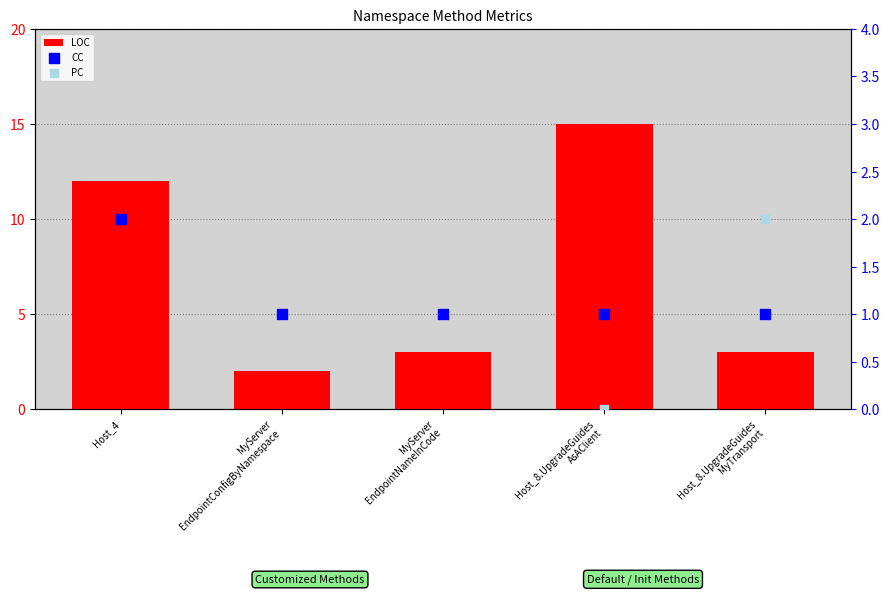

Which series reaches the maximum Y coordinate?

LOC